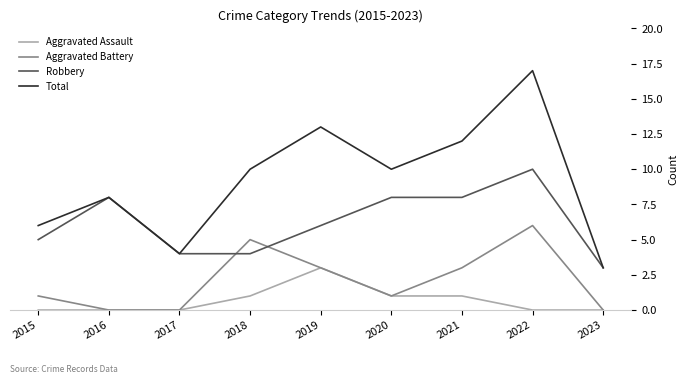

What value does the Aggravated Battery series have at 2022?

6